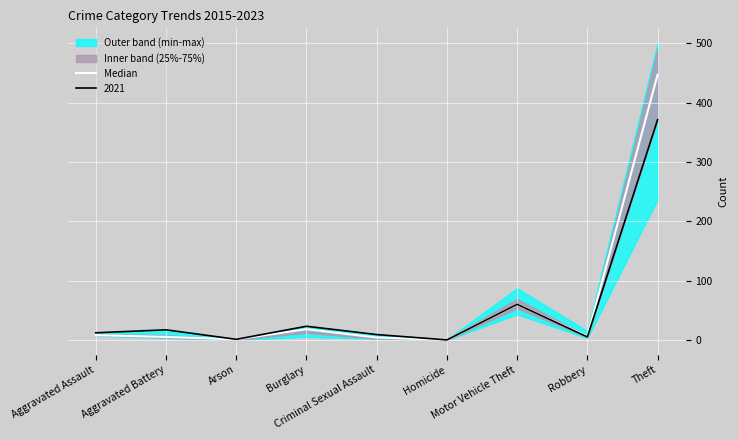

Which category has the highest value across all series?

Theft